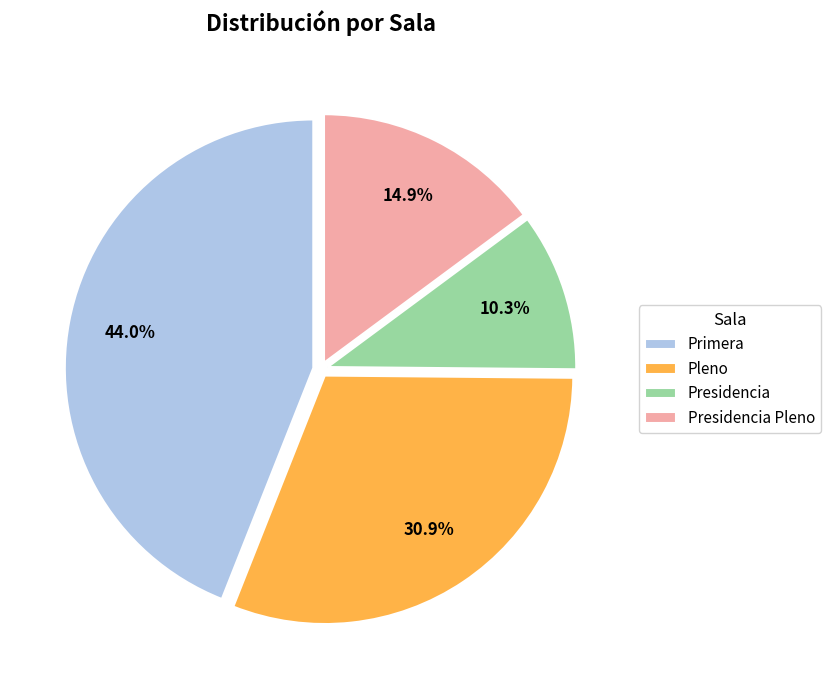

Does any single category account for the majority?

No